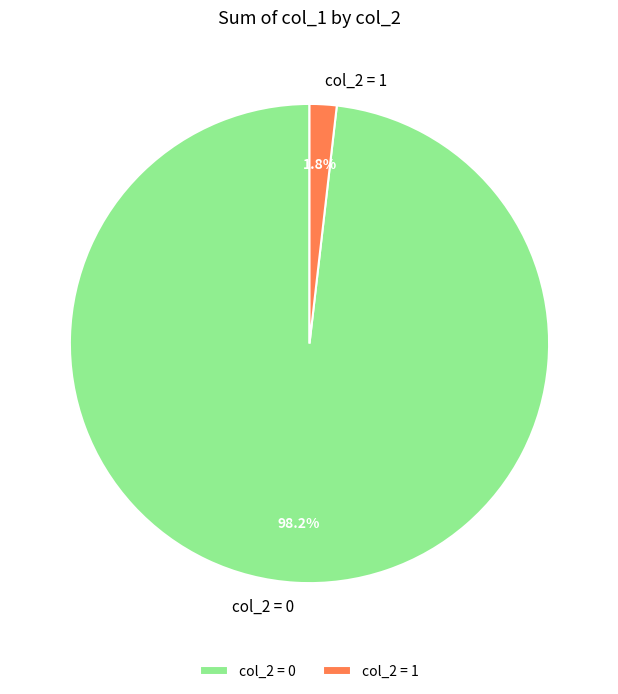

Count the number of slices in the pie.

2